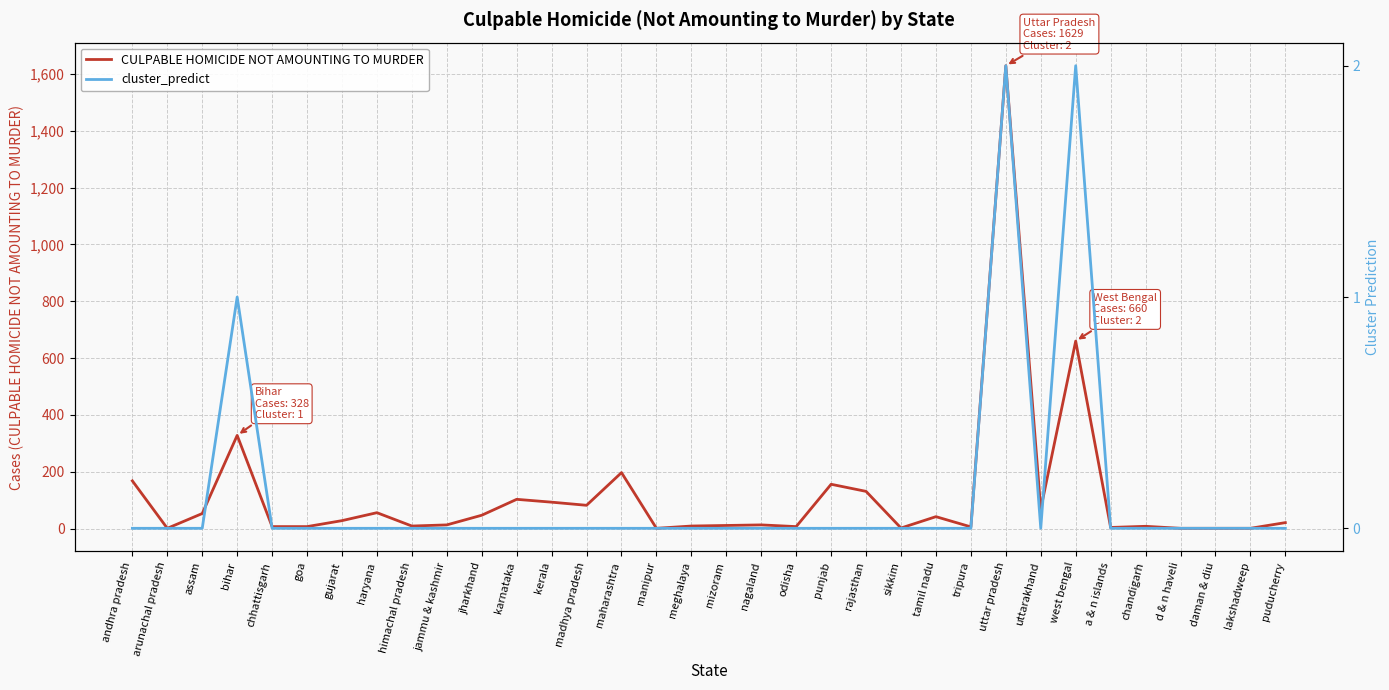

List the labels in order of CULPABLE HOMICIDE NOT AMOUNTING TO MURDER value, smallest first.

arunachal pradesh, manipur, d & n haveli, daman & diu, lakshadweep, sikkim, a & n islands, tripura, chhattisgarh, goa, odisha, chandigarh, himachal pradesh, meghalaya, mizoram, jammu & kashmir, nagaland, puducherry, gujarat, tamil nadu, jharkhand, assam, haryana, uttarakhand, madhya pradesh, kerala, karnataka, rajasthan, punjab, andhra pradesh, maharashtra, bihar, west bengal, uttar pradesh